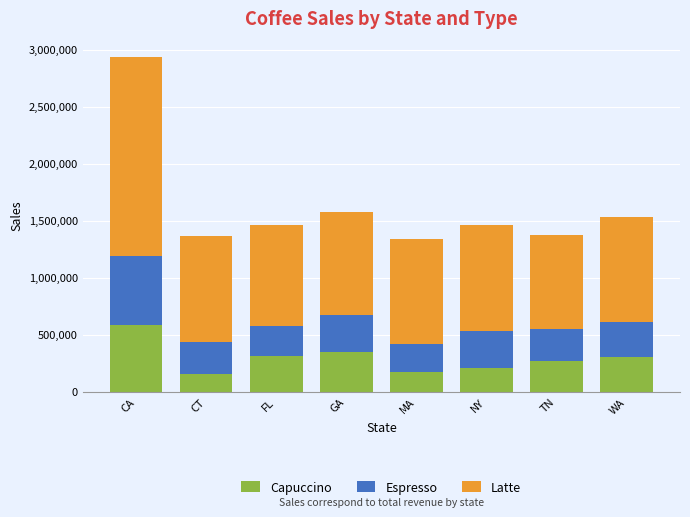

Is it true that Capuccino equals 352161 at GA?

True